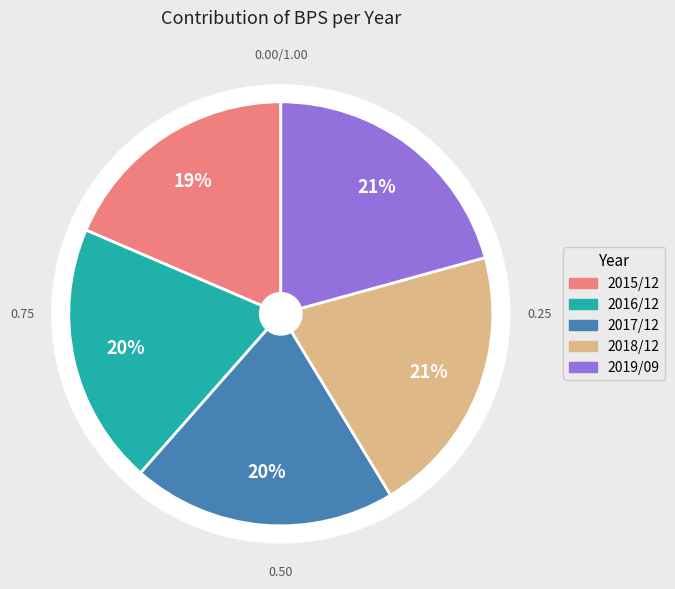

Is there a majority slice in this chart?

No